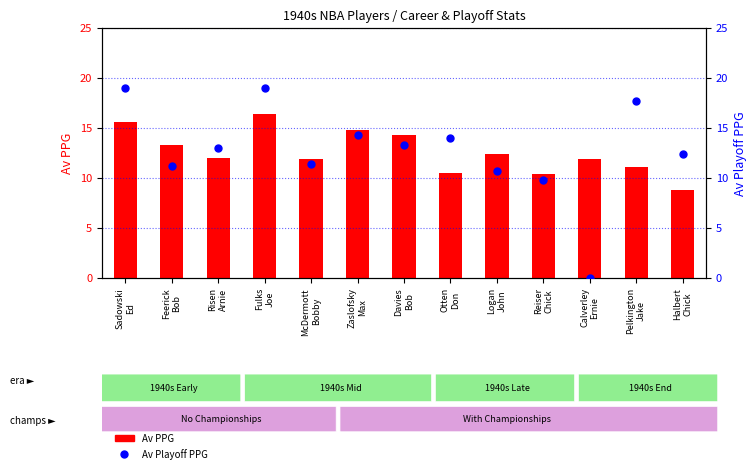

At how many categories does at least one series exceed 15?

3